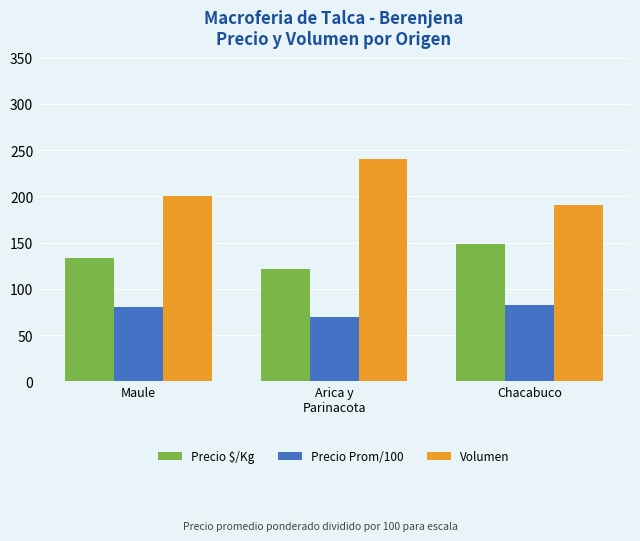

What is the difference between the maximum and second lowest values in the Precio Prom/100 series?

3